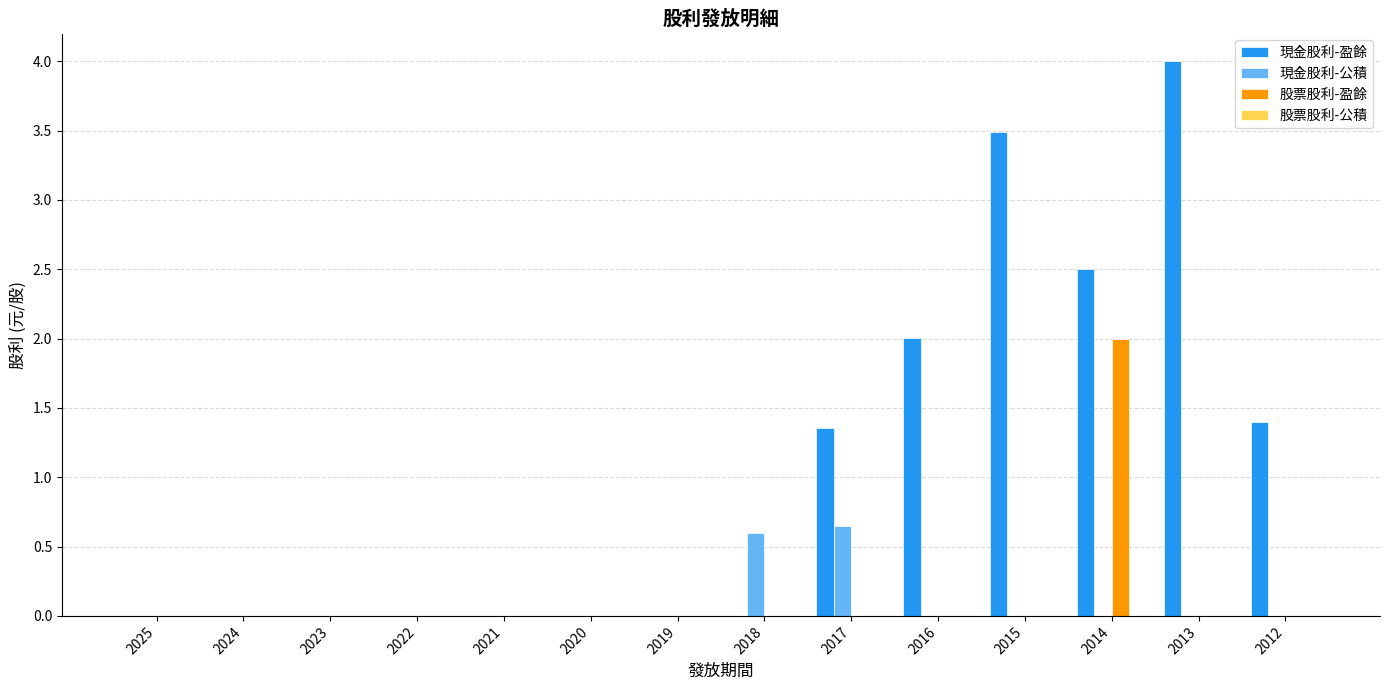

What is the difference between the 股票股利-盈餘 values at 2016 and 2014?

2.0